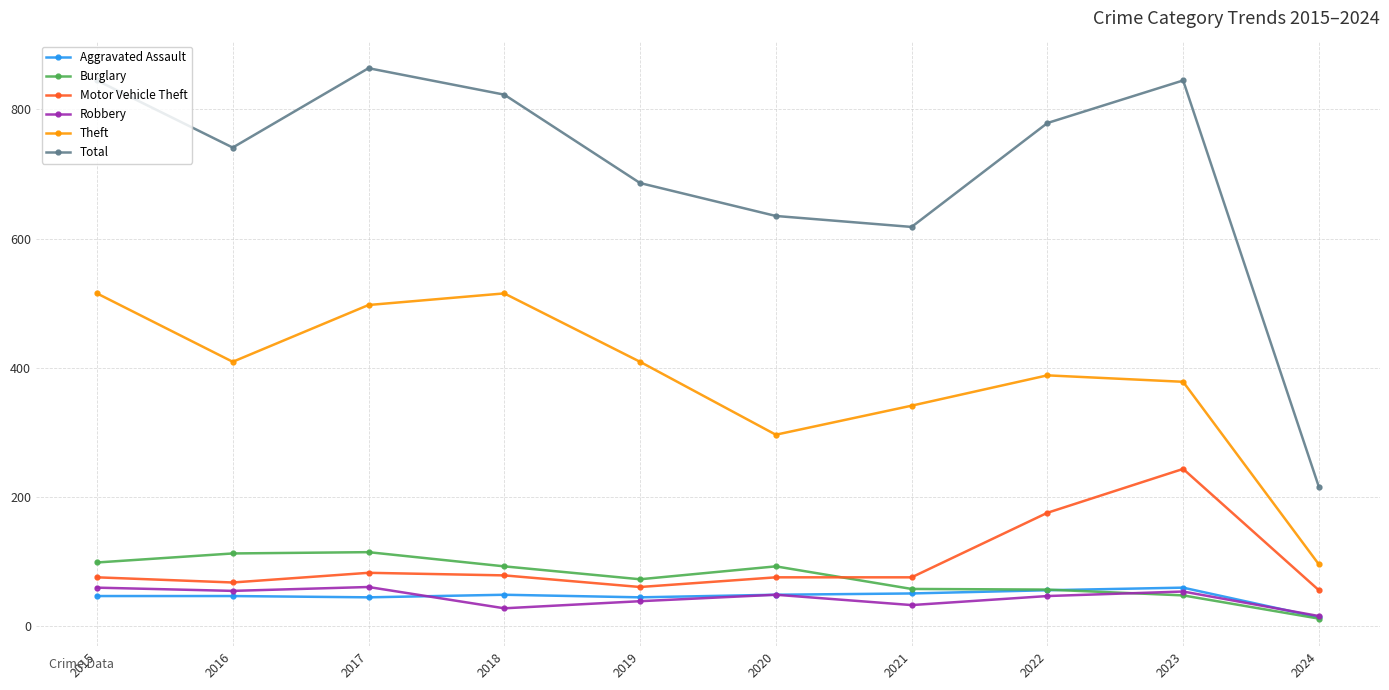

How many interior local peaks does the Total series have?

2